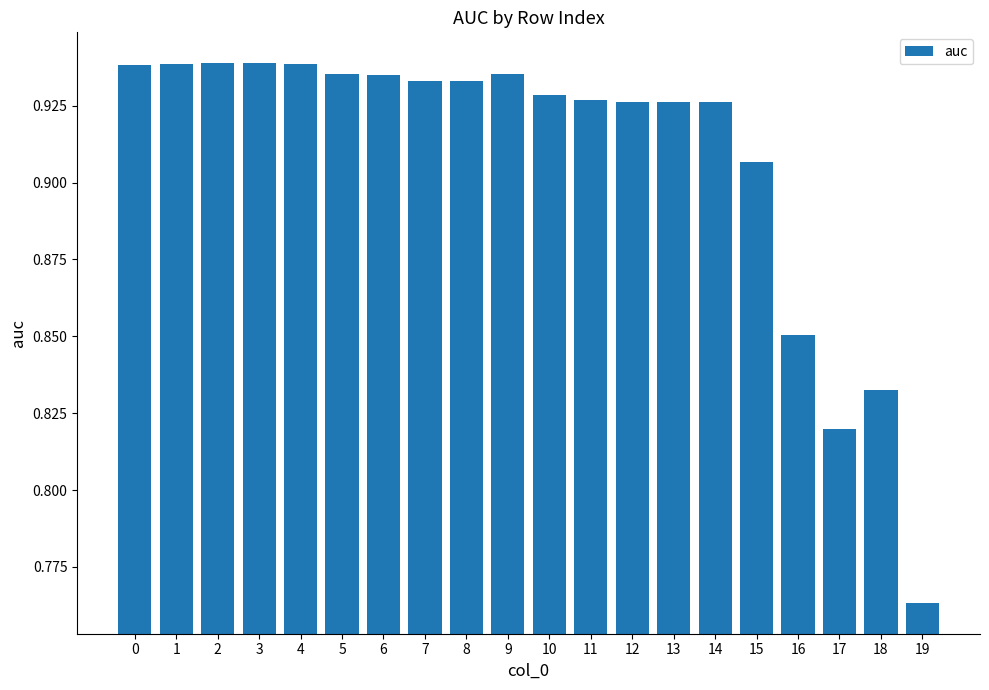

How many bars are there in total?

20